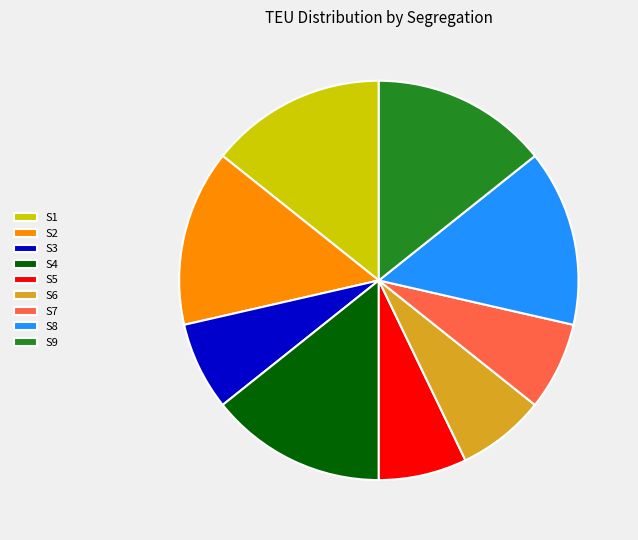

Does S7 account for over 50% of the chart?

No